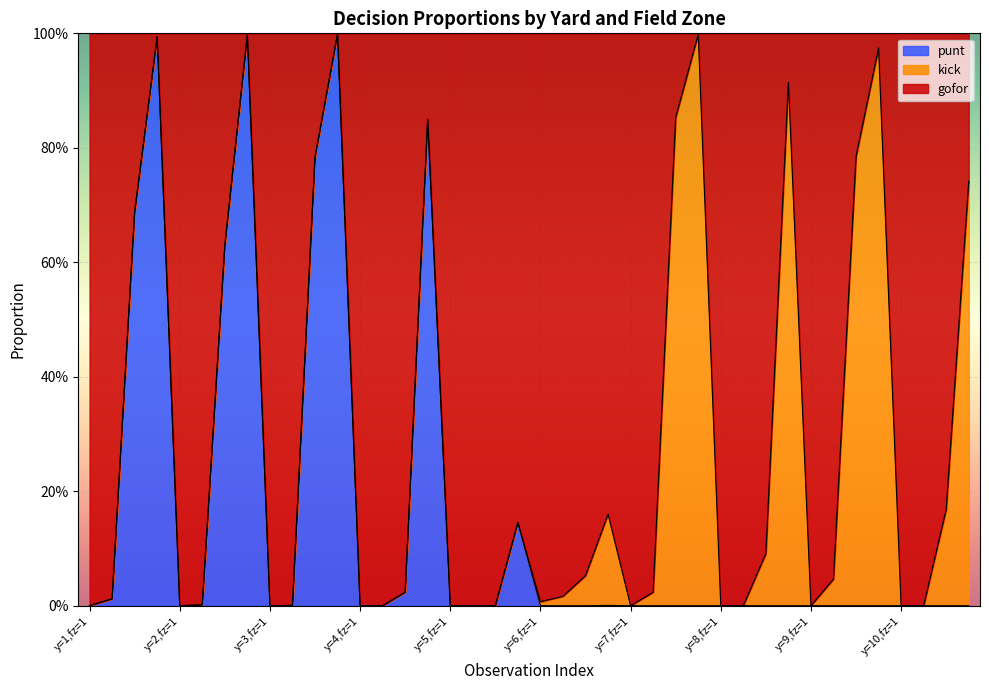

At which category does the chart reach its peak across all series?

11